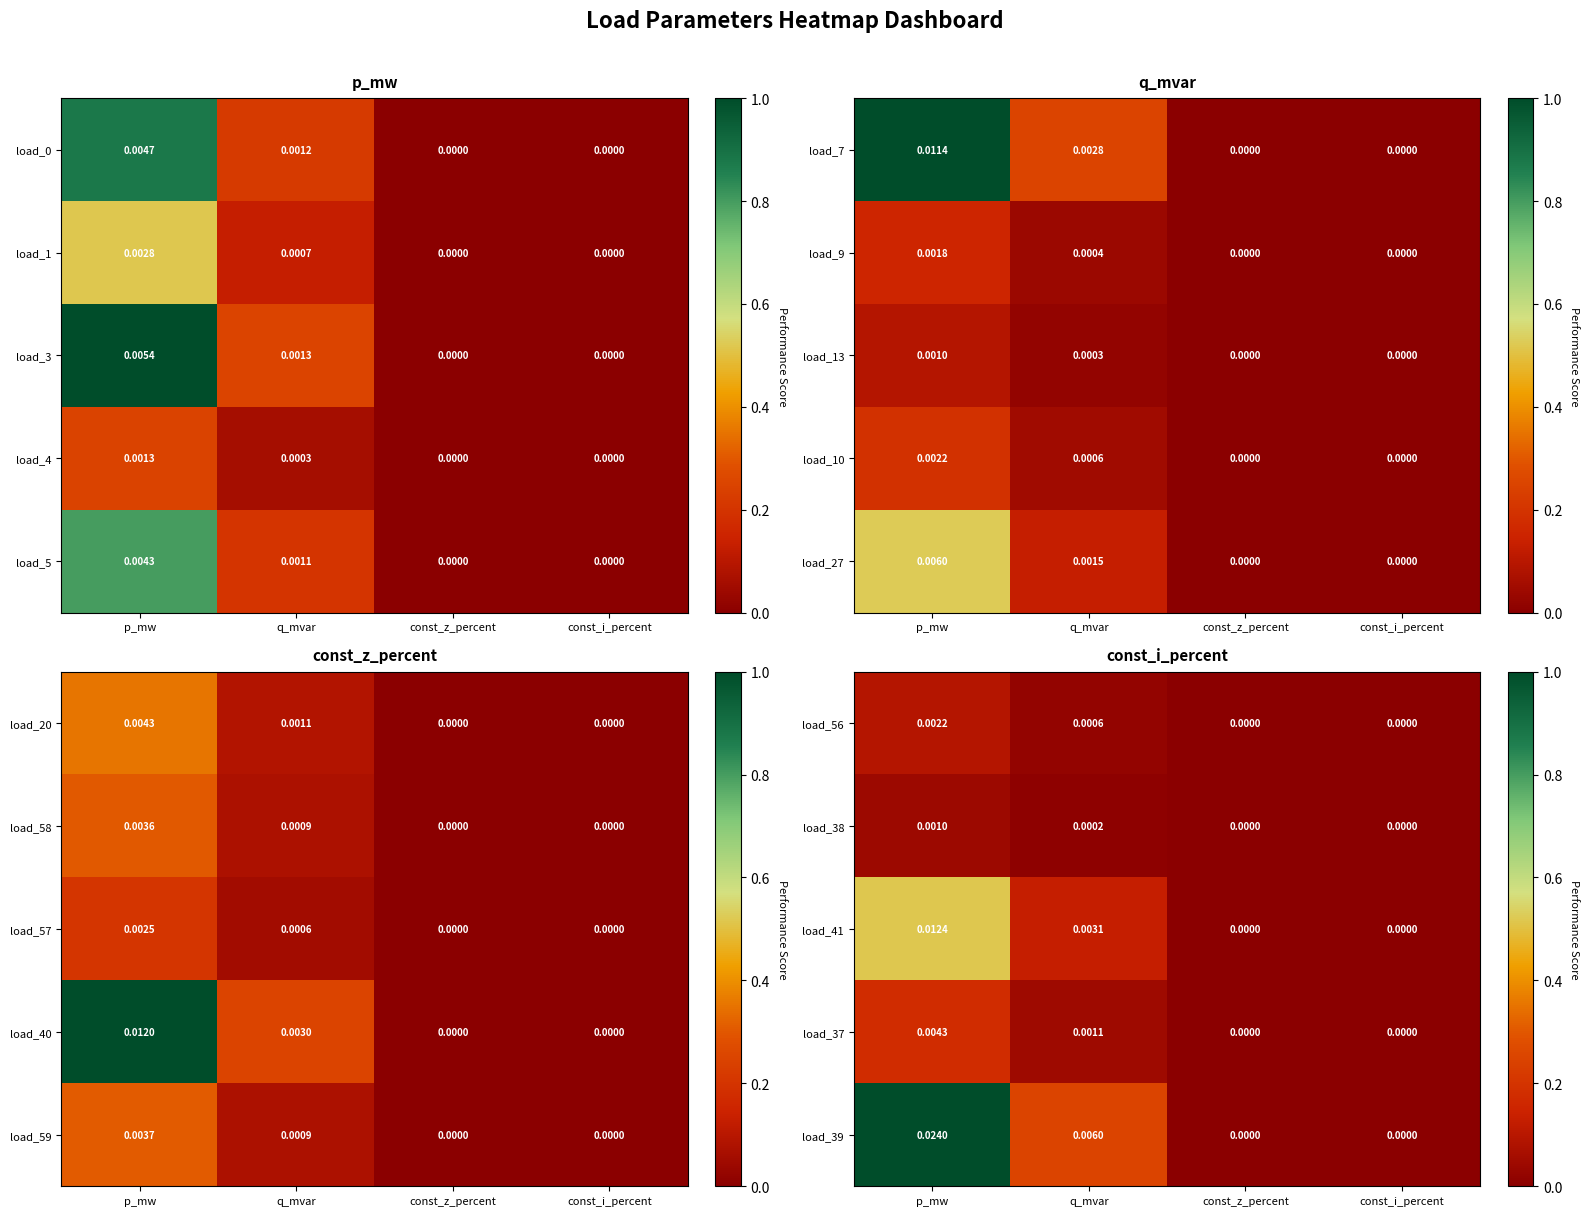

Which category has the highest value in the load_56 series?

p_mw